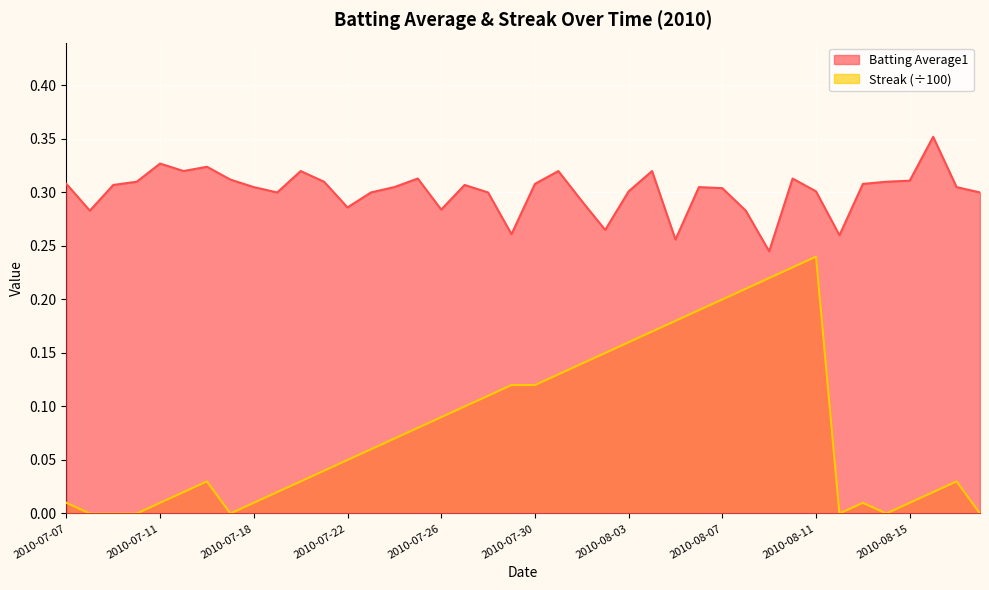

At which category does Batting Average1 reach its first local valley?

2010-07-08